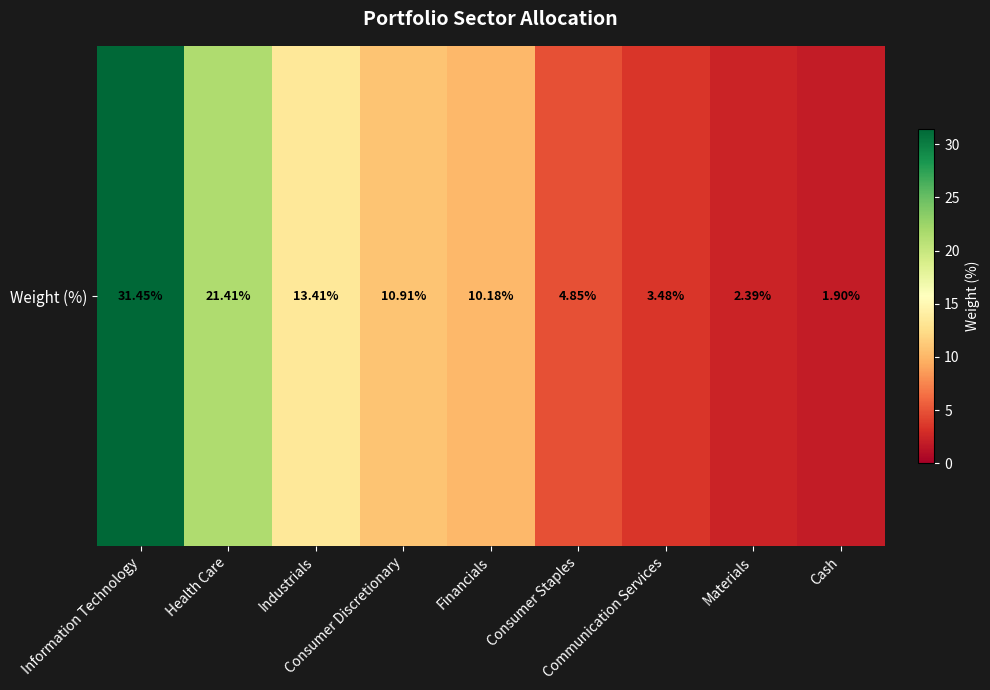

Where does the data first go above 10?

Information Technology